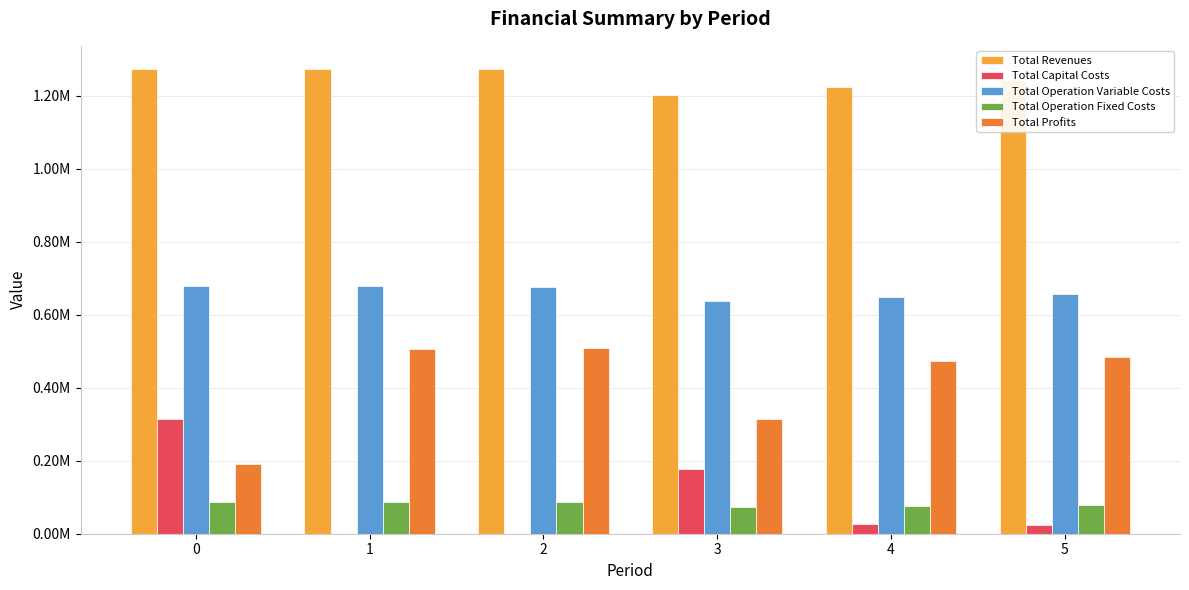

Are the bars horizontal?

No